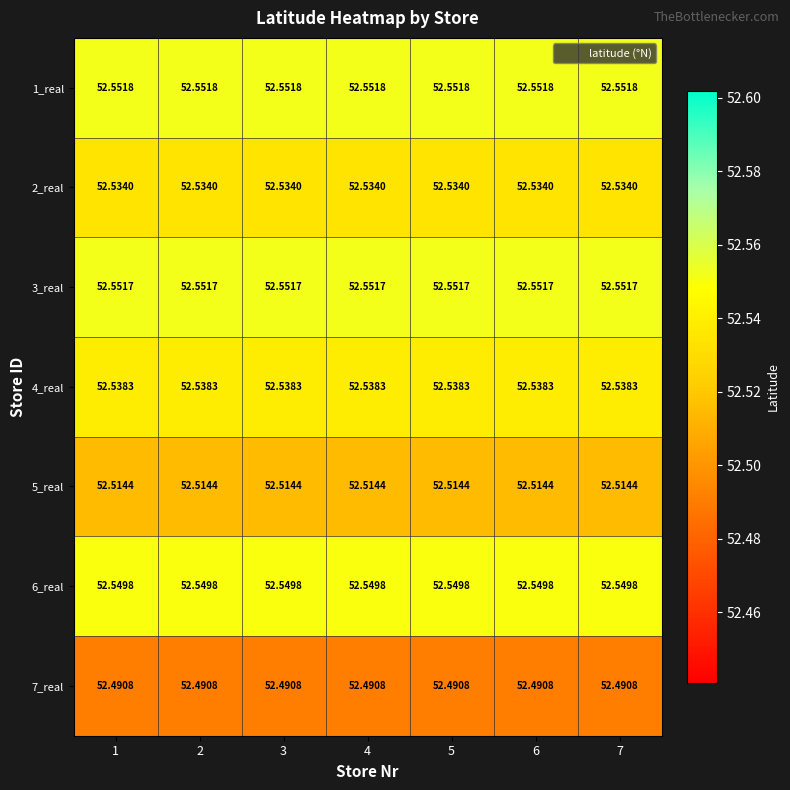

Is the value of 5_real at 3 greater than the value of 4_real at 3?

No